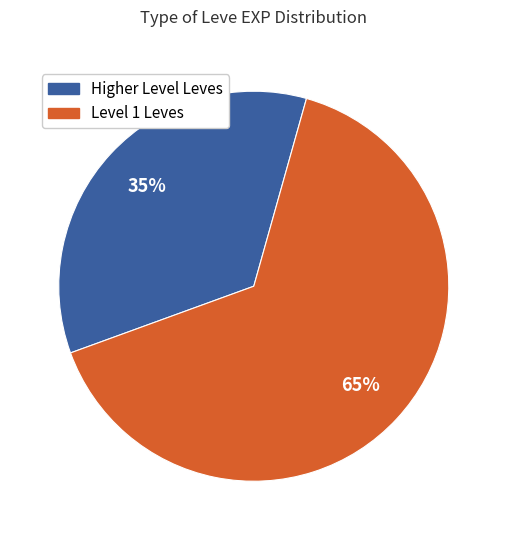

Does any single category account for the majority?

Yes